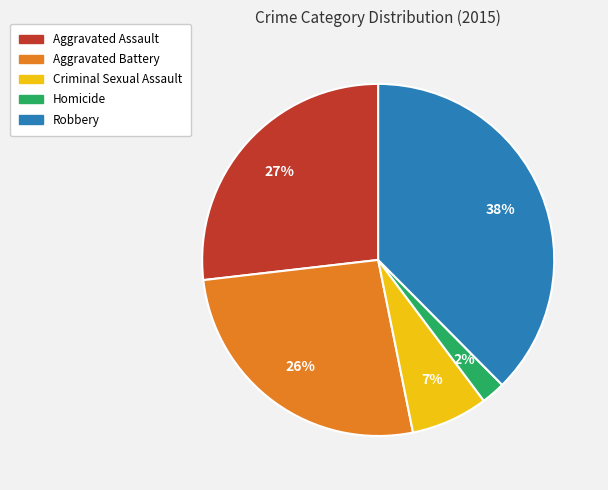

How many slices are in this pie chart?

5